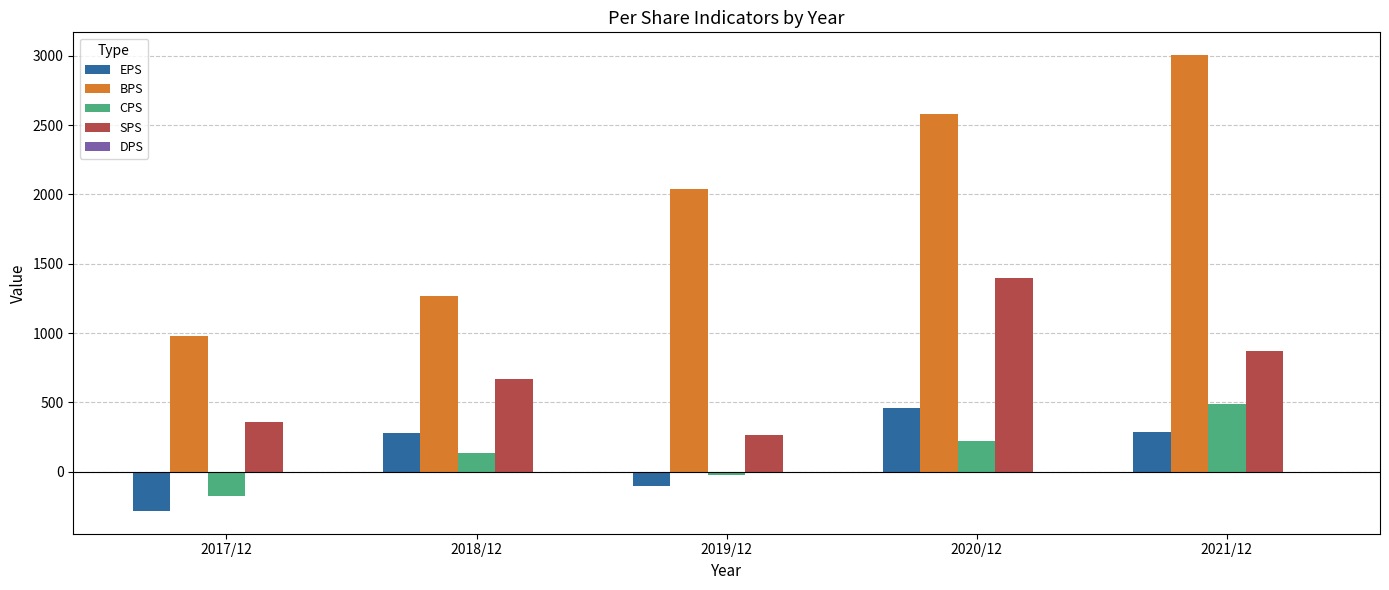

At which label does EPS reach its minimum?

2017/12